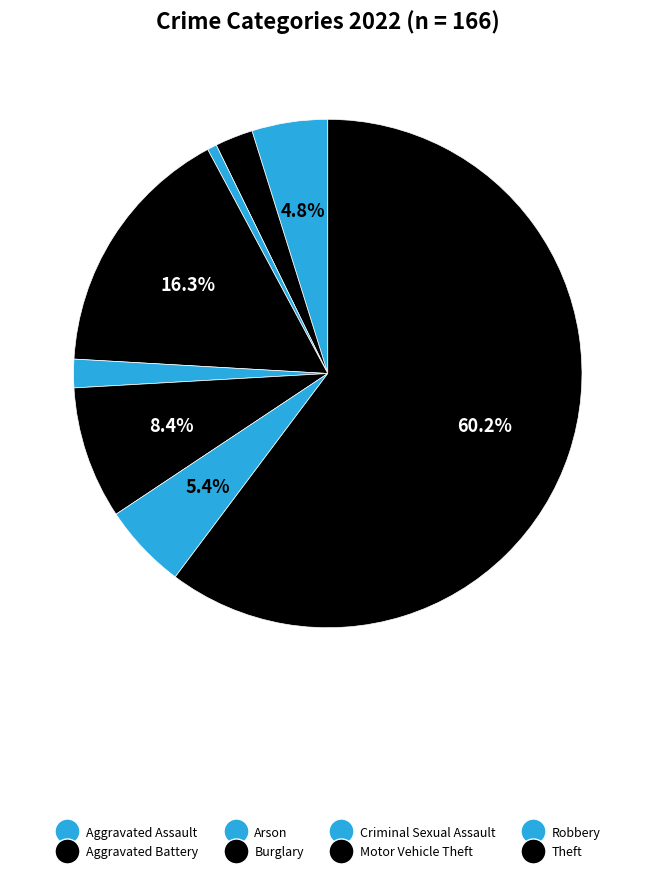

What percentage do Aggravated Assault and Criminal Sexual Assault together represent?

6.6%